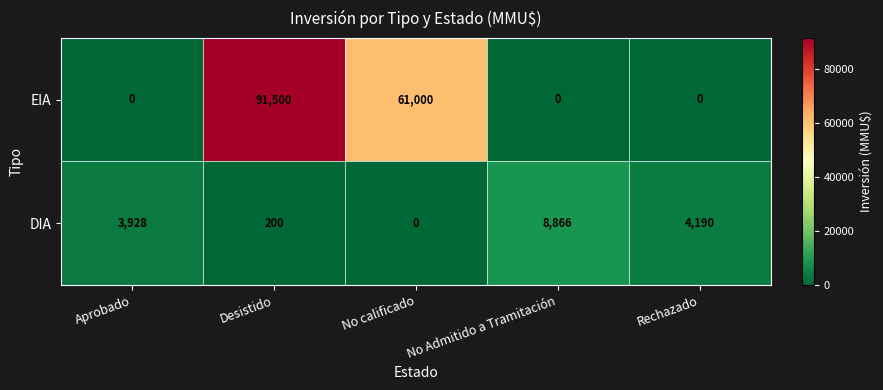

At which category is the sum across all series the highest?

Desistido